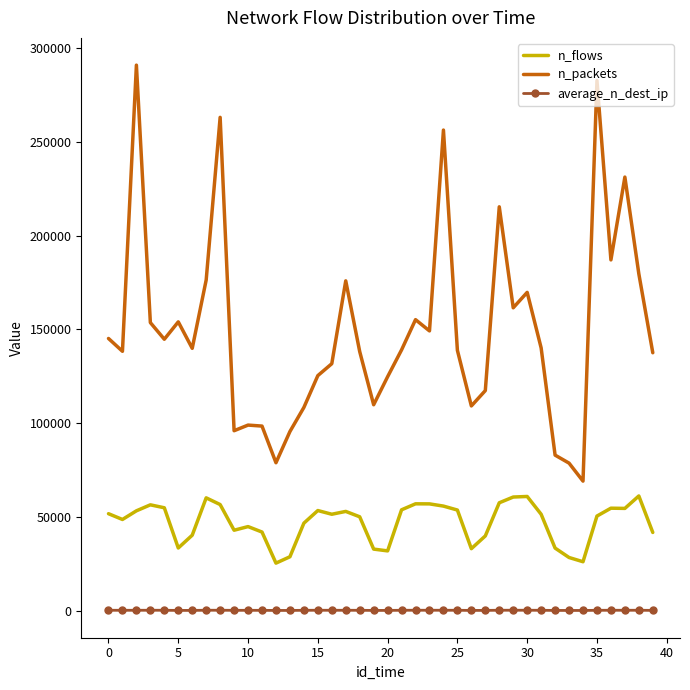

True or false: n_packets and average_n_dest_ip cross at least once.

False